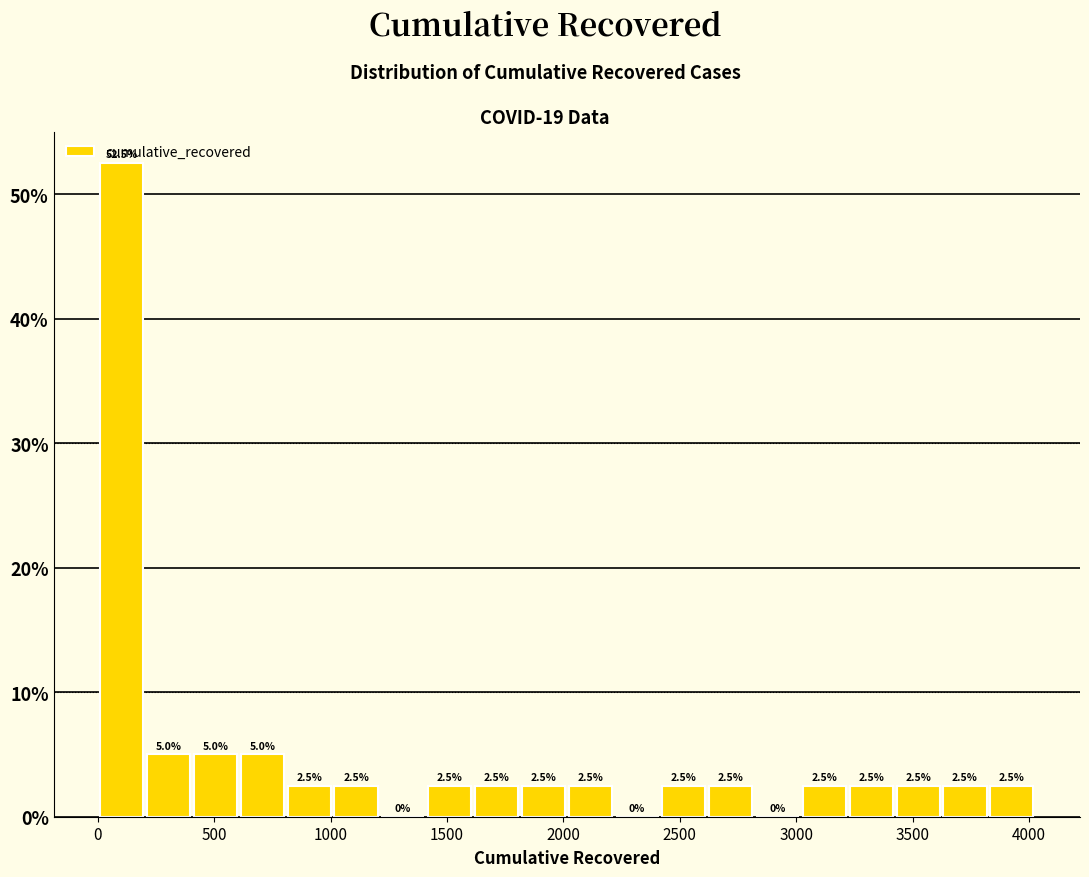

Reading left to right, list every bar in this chart as the range it spans on the x-axis followed by its height. The bar edges are not printed on the chart, so give them approximately, as read against the axis.

0 to 200: 52.5
200 to 400: 5.0
400 to 600: 5.0
600 to 800: 5.0
800 to 1000: 2.5
1000 to 1200: 2.5
1200 to 1400: 0.0
1400 to 1600: 2.5
1600 to 1800: 2.5
1800 to 2000: 2.5
2000 to 2200: 2.5
2200 to 2400: 0.0
2400 to 2600: 2.5
2600 to 2800: 2.5
2800 to 3000: 0.0
3000 to 3200: 2.5
3200 to 3400: 2.5
3400 to 3600: 2.5
3600 to 3800: 2.5
3800 to 4050: 2.5